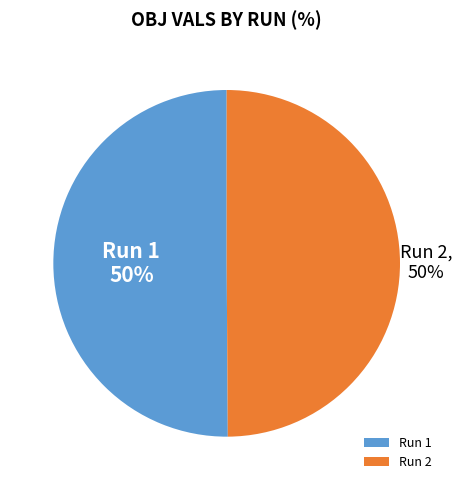

To the nearest percent, what portion does Run 2 represent?

50%